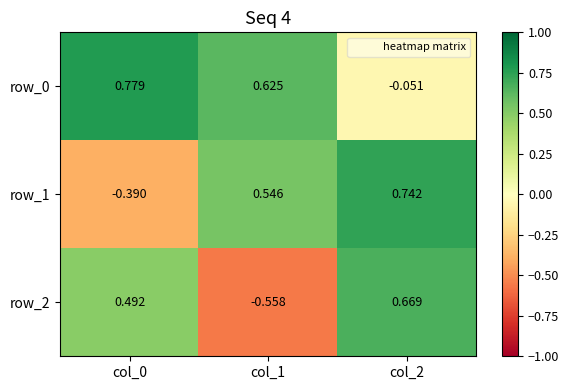

How many categories are shown in the chart?

3